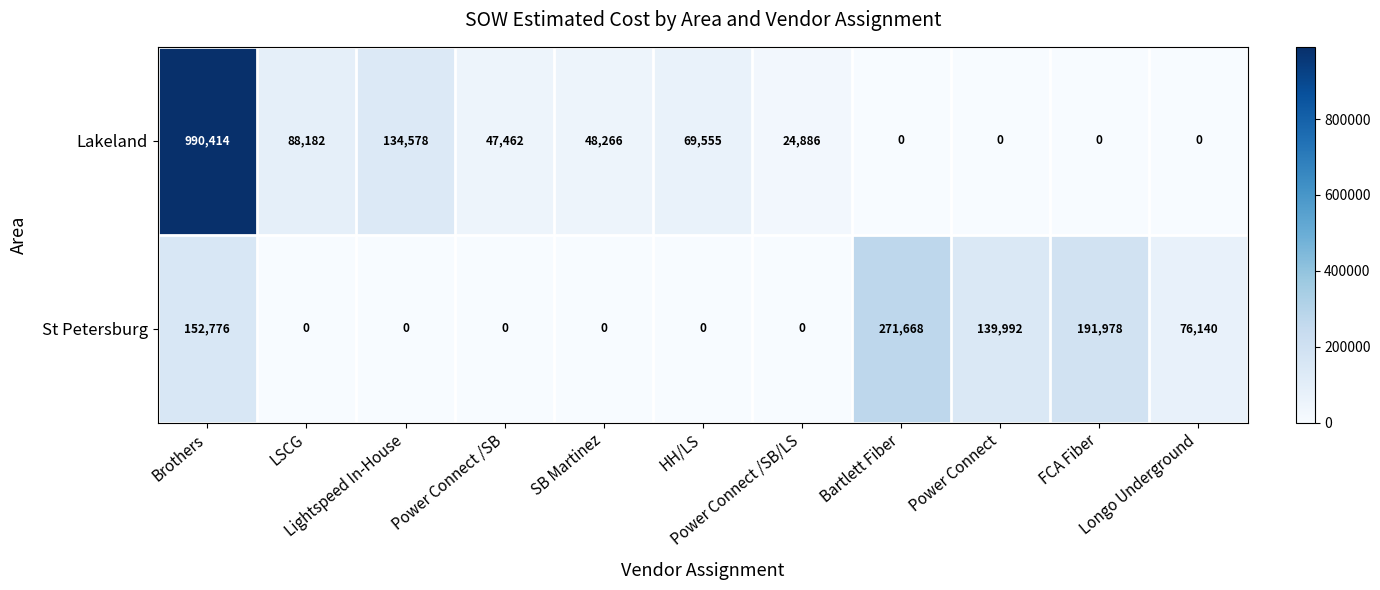

List the series in order of their overall mean, highest first.

Lakeland, St Petersburg